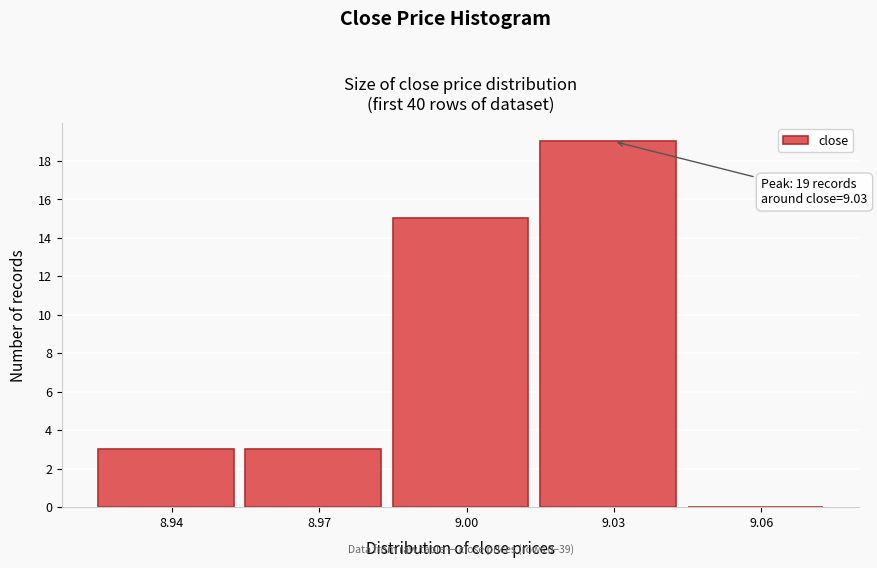

Reading left to right, list all the values displayed in this chart.

8.94=3	8.97=3	9.00=15	9.03=19	9.06=0